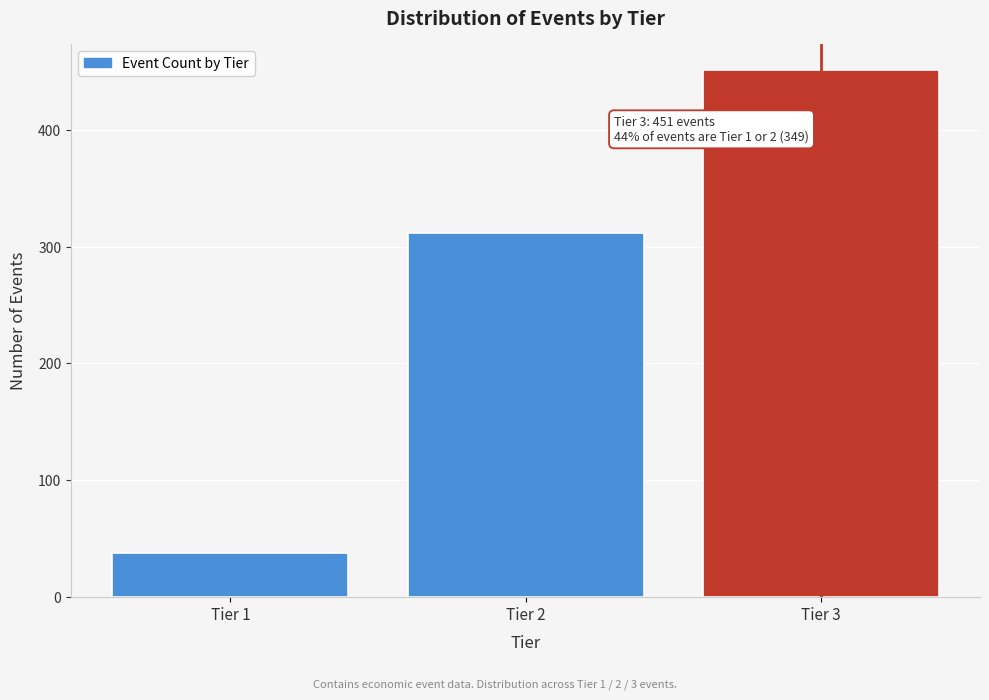

Which range on the x-axis has the tallest bar?

2.5 to 3.5